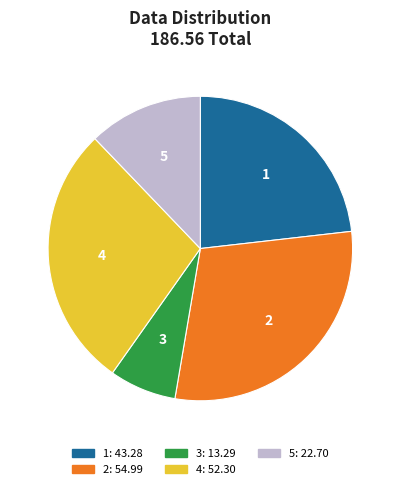

What is the ratio of the value at 2 to the value at 5?

2.4